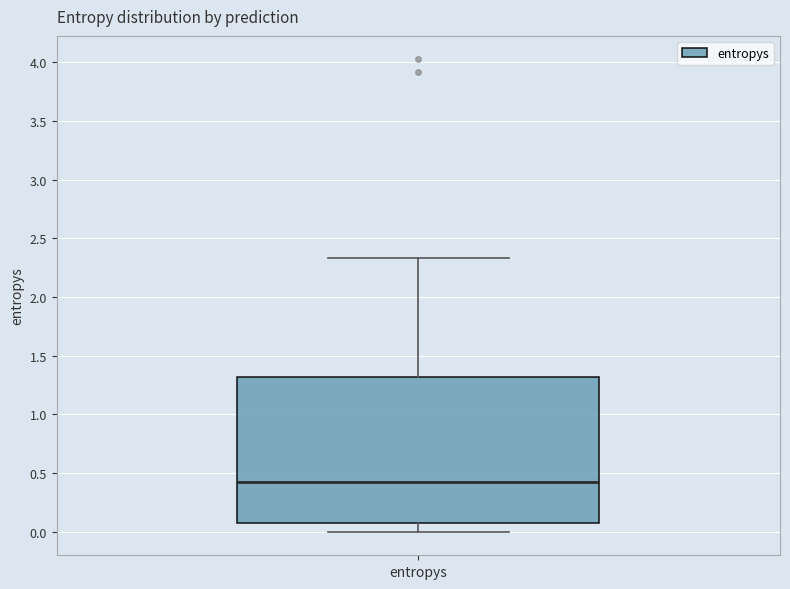

Read this box plot against the y-axis: the position of the median line, the range covered by the box, and the ends of both whiskers. The values are not printed on the chart, so give them approximately, as read against the axis.

median 0.40, box 0.05 to 1.30, whiskers 0.00 to 2.35